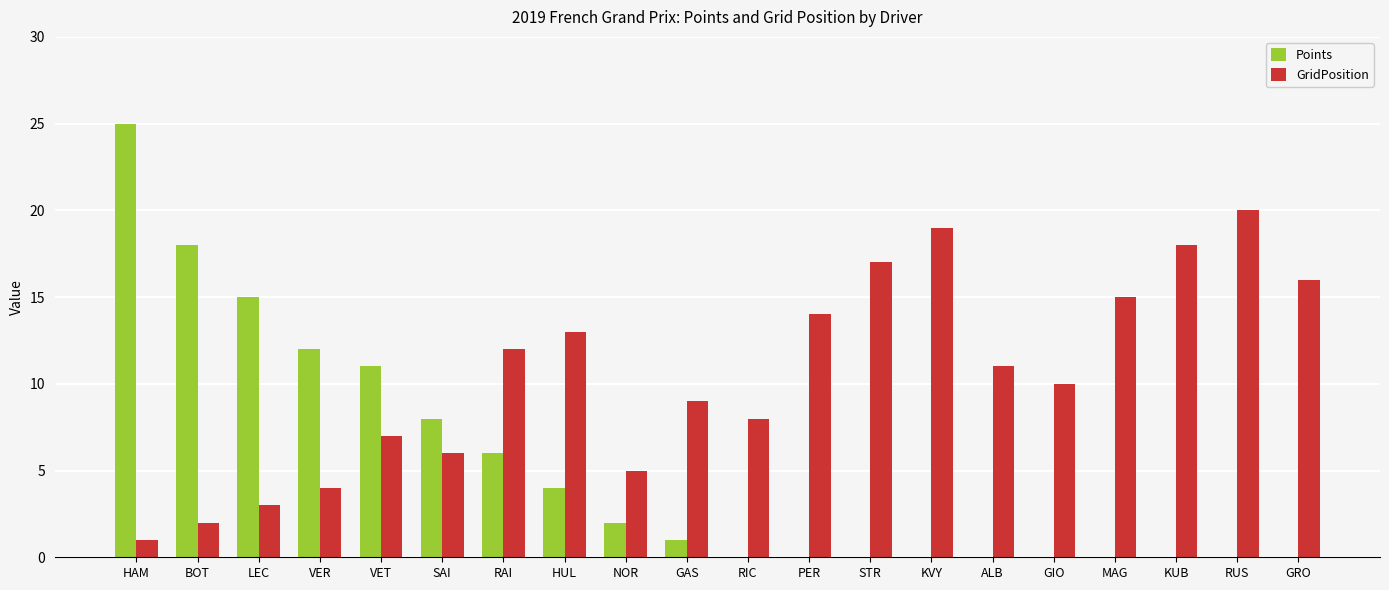

What is the maximum value for GridPosition?

20